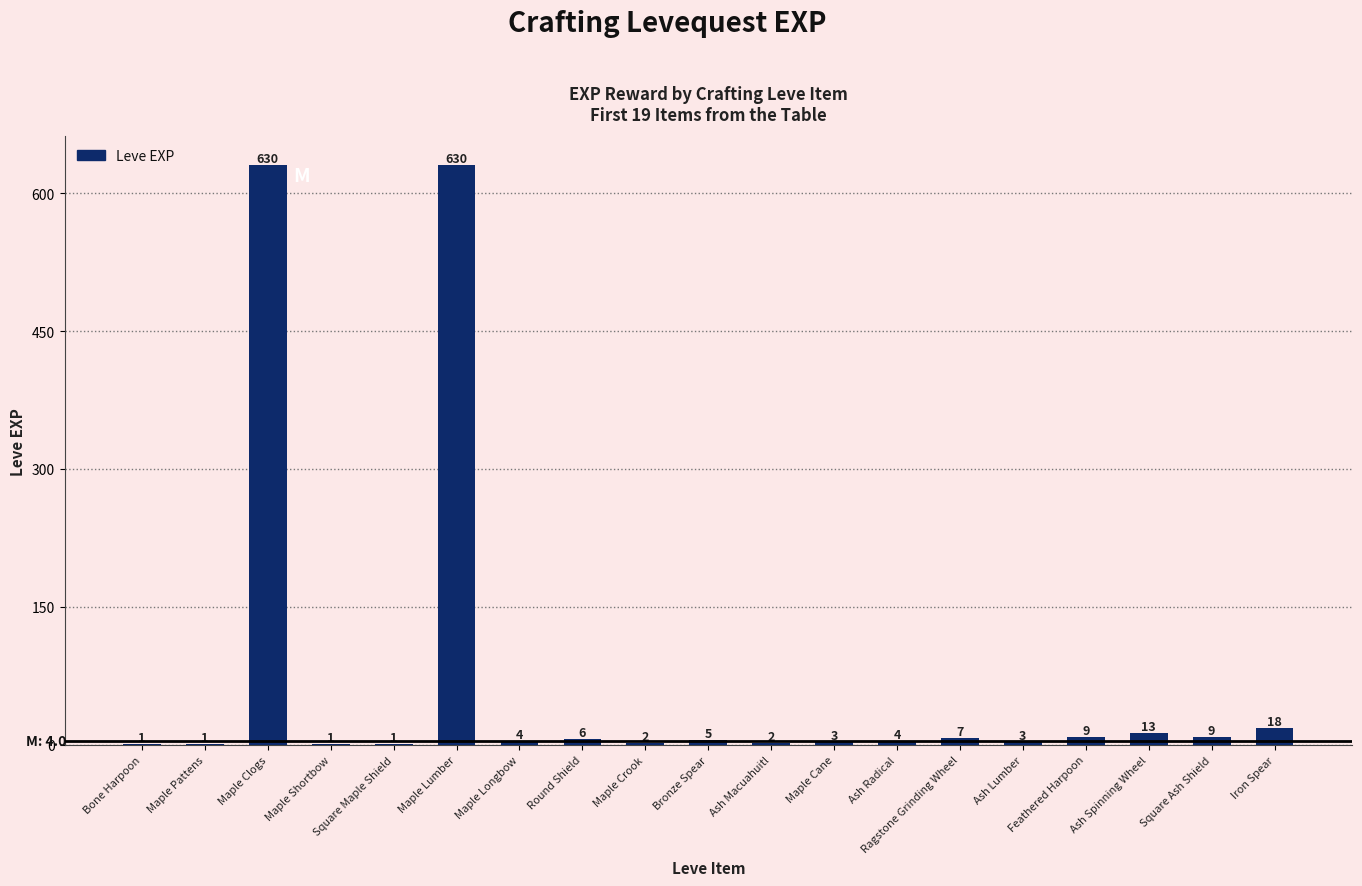

Between Round Shield and Maple Longbow, which is larger?

Round Shield